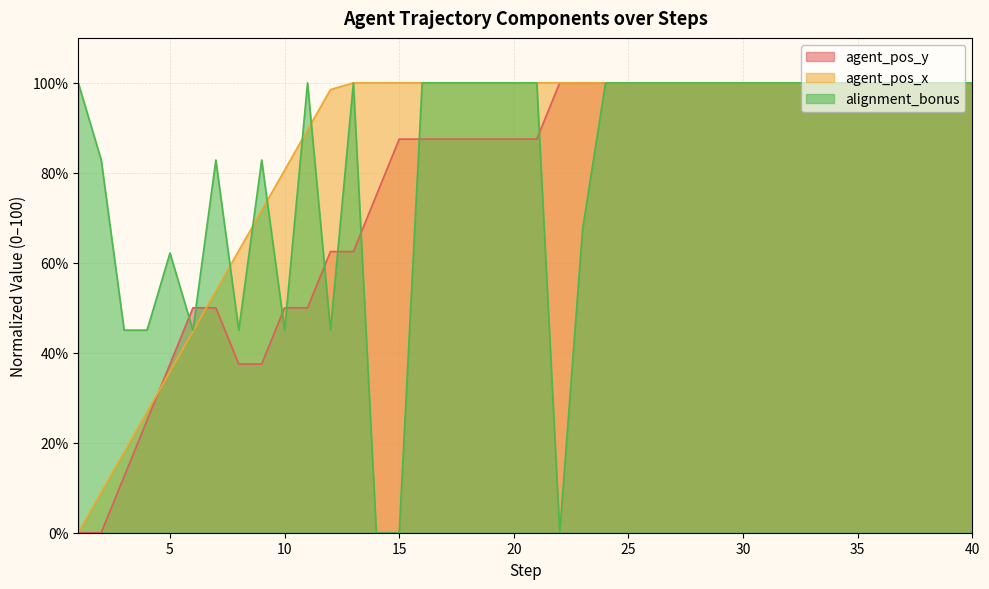

Reading right to left, extract all data points from this chart.

agent_pos_y: 40=100.0	39=100.0	38=100.0	37=100.0	36=100.0	35=100.0	34=100.0	33=100.0	32=100.0	31=100.0	30=100.0	29=100.0	28=100.0	27=100.0	26=100.0	25=100.0	24=100.0	23=100.0	22=100.0	21=87.5	20=87.5	19=87.5	18=87.5	17=87.5	16=87.5	15=87.5	14=75.0	13=62.5	12=62.5	11=50.0	10=50.0	9=37.5	8=37.5	7=50.0	6=50.0	5=37.5	4=25.0	3=12.5	2=0.0	1=0.0
agent_pos_x: 40=100.0	39=100.0	38=100.0	37=100.0	36=100.0	35=100.0	34=100.0	33=100.0	32=100.0	31=100.0	30=100.0	29=100.0	28=100.0	27=100.0	26=100.0	25=100.0	24=100.0	23=100.0	22=100.0	21=100.0	20=100.0	19=100.0	18=100.0	17=100.0	16=100.0	15=100.0	14=100.0	13=100.0	12=98.5	11=89.6	10=80.6	9=71.6	8=62.7	7=53.7	6=44.8	5=35.8	4=26.9	3=17.9	2=9.0	1=0.0
alignment_bonus: 40=100.0	39=100.0	38=100.0	37=100.0	36=100.0	35=100.0	34=100.0	33=100.0	32=100.0	31=100.0	30=100.0	29=100.0	28=100.0	27=100.0	26=100.0	25=100.0	24=100.0	23=67.6	22=0.0	21=100.0	20=100.0	19=100.0	18=100.0	17=100.0	16=100.0	15=0.0	14=0.0	13=100.0	12=45.0	11=100.0	10=45.0	9=82.9	8=45.0	7=82.9	6=45.0	5=62.2	4=45.0	3=45.0	2=82.9	1=100.0